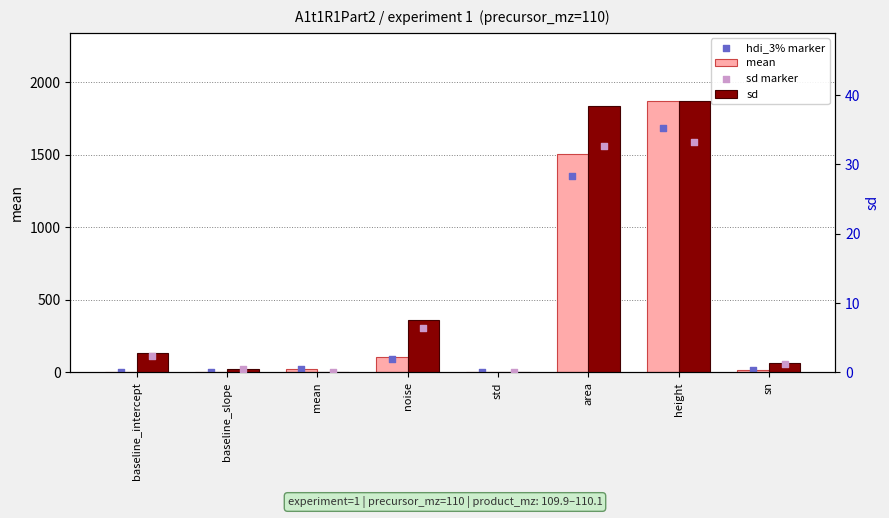

Which series reaches the minimum Y coordinate?

sd marker